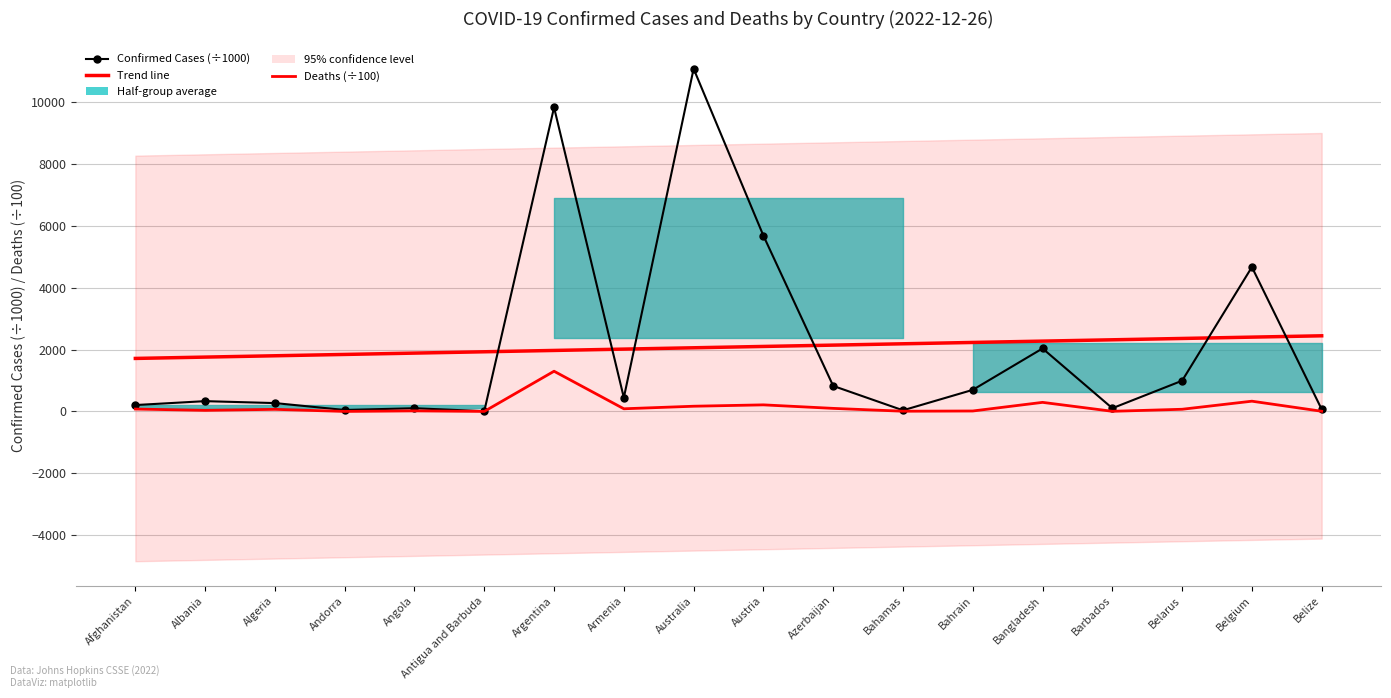

Reading left to right, transcribe all the data shown in this chart.

Confirmed Cases (÷1000): Afghanistan=207.4	Albania=333.7	Algeria=271.2	Andorra=47.7	Angola=105.0	Antigua and Barbuda=9.1	Argentina=9829.2	Armenia=445.9	Australia=11078.8	Austria=5682.8	Azerbaijan=826.0	Bahamas=37.5	Bahrain=698.3	Bangladesh=2037.0	Barbados=104.9	Belarus=994.0	Belgium=4668.2	Belize=69.7
Deaths (÷100): Afghanistan=78.5	Albania=36.0	Algeria=68.8	Andorra=1.6	Angola=19.3	Antigua and Barbuda=1.5	Argentina=1300.8	Armenia=87.1	Australia=169.4	Austria=213.7	Azerbaijan=100.1	Bahamas=8.3	Bahrain=15.4	Bangladesh=294.4	Barbados=5.7	Belarus=71.2	Belgium=332.3	Belize=6.9